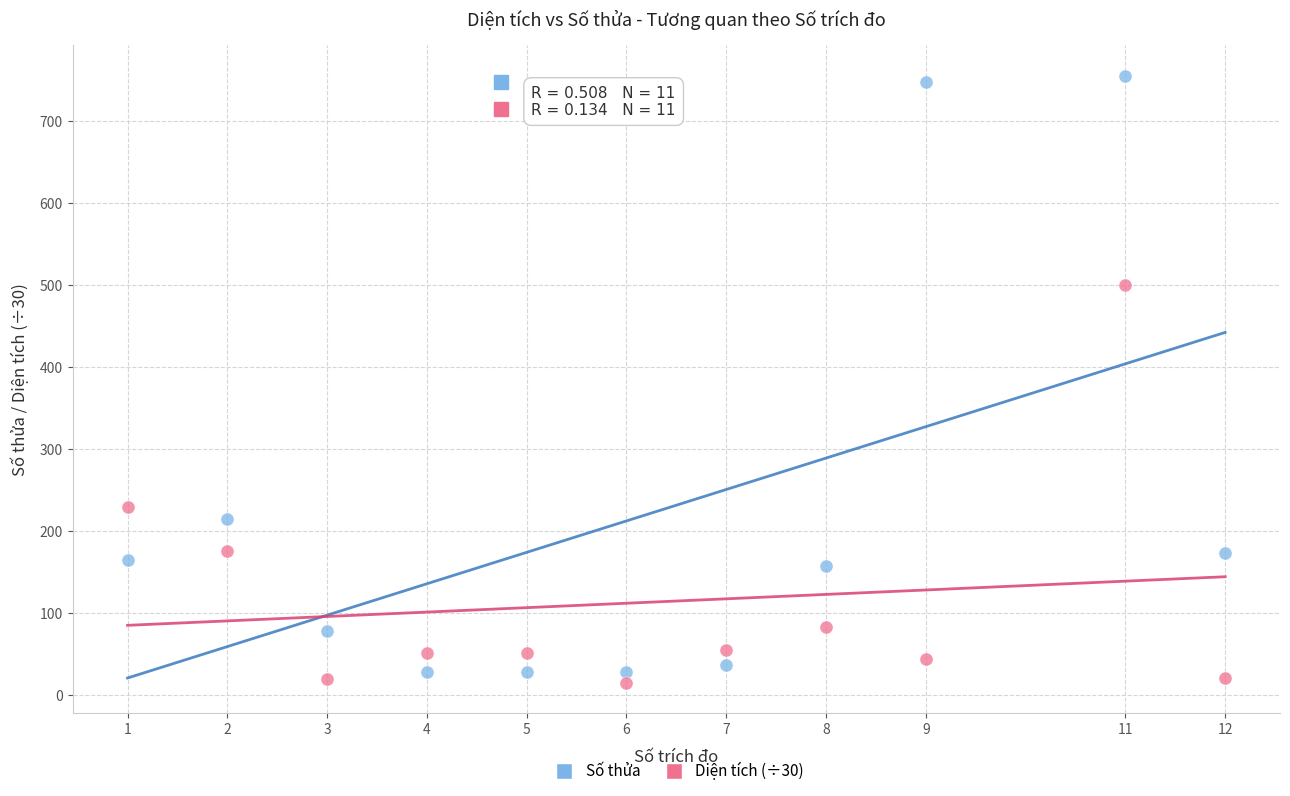

What are all the series names shown in the legend?

Số thửa, Diện tích (÷30)